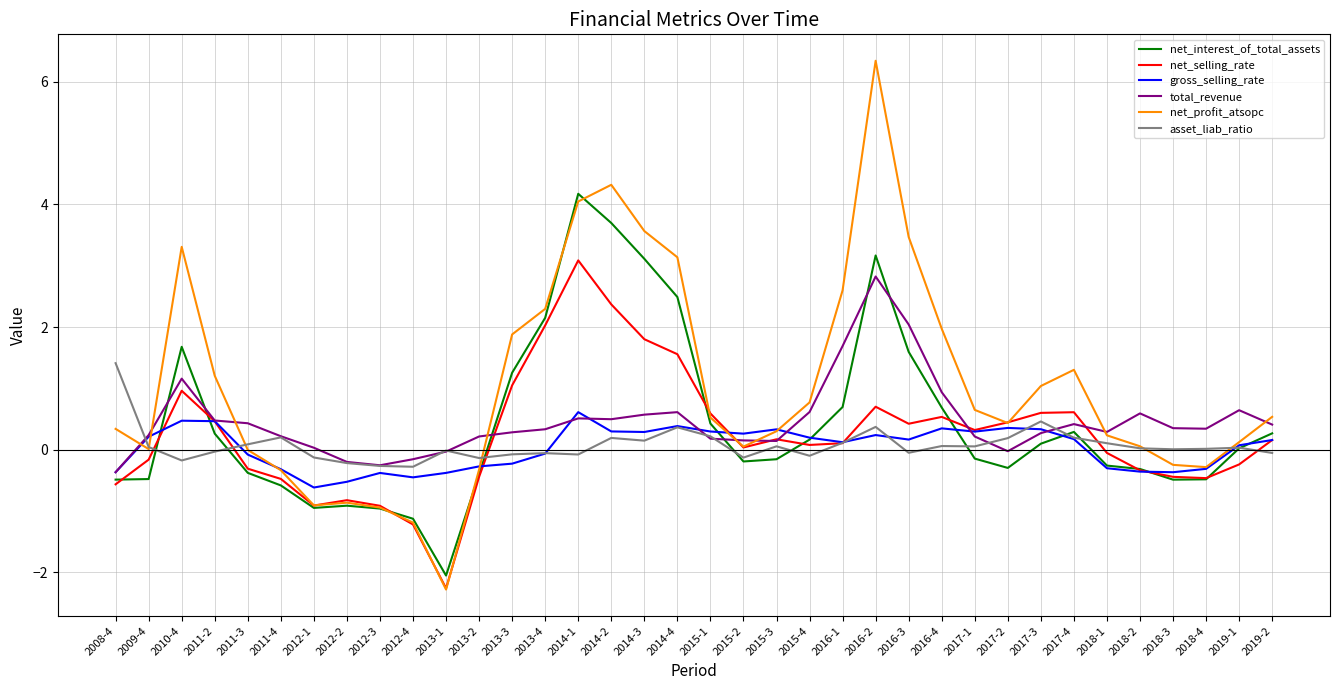

Which series has the widest spread of values?

net_profit_atsopc